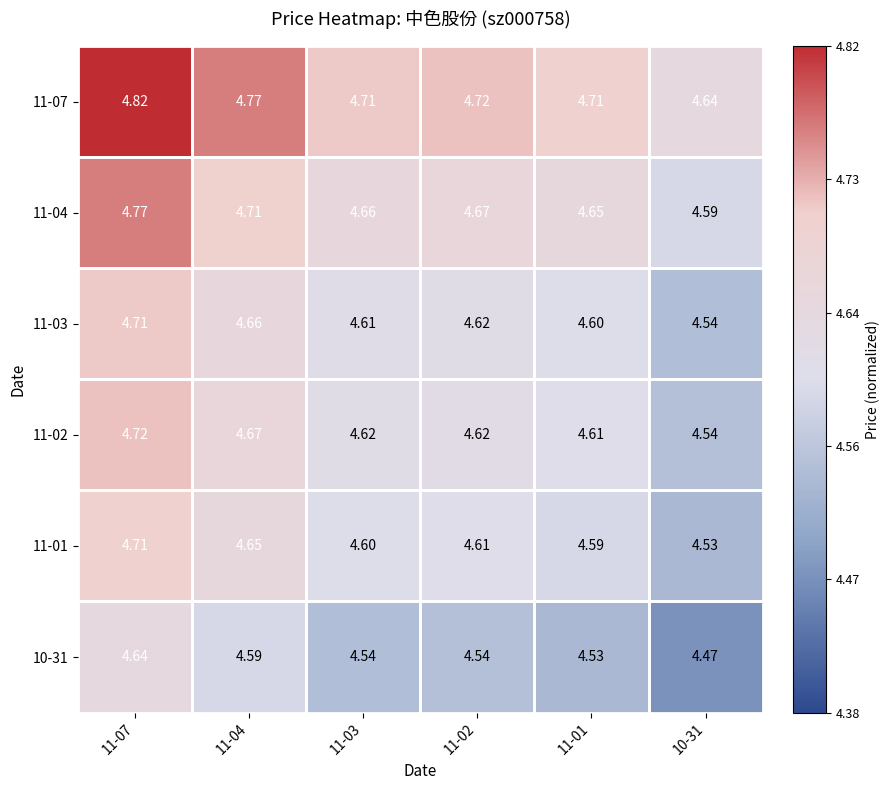

Is the value of 10-31 at 11-01 greater than the value of 11-07 at 11-01?

No